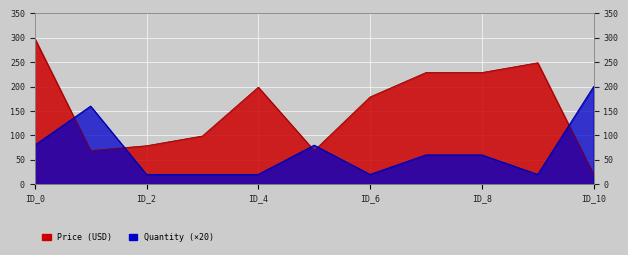

How many values in the Price series are below 179?

5